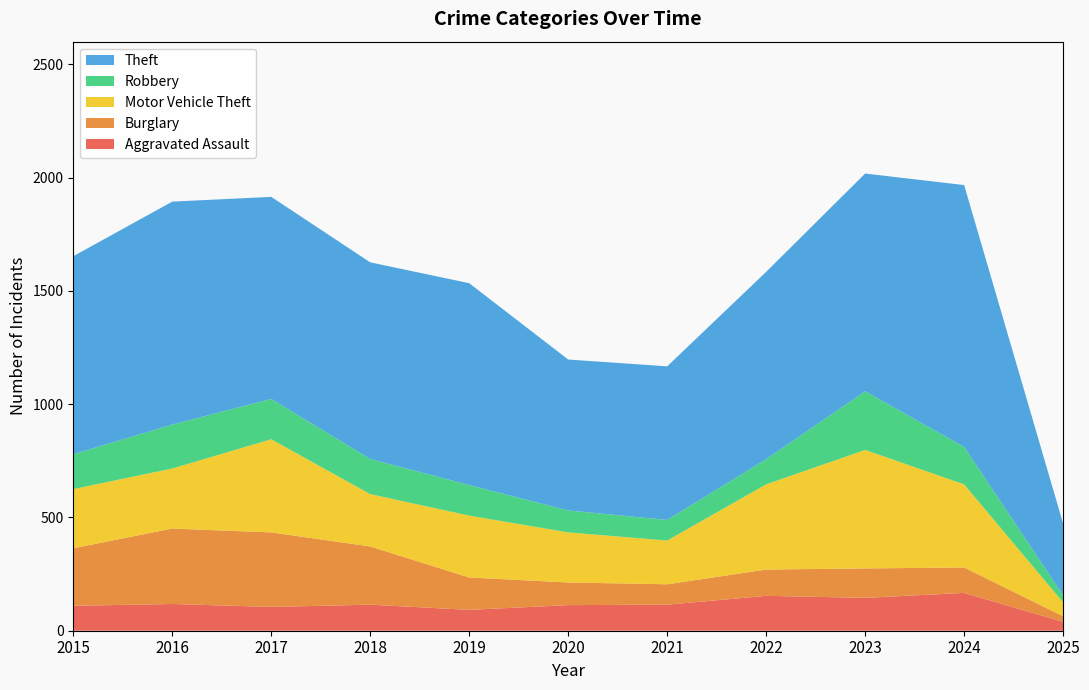

Reading left to right, extract all data points from this chart.

Aggravated Assault: 110	118	105	115	92	113	115	154	145	167	39
Burglary: 254	333	329	257	143	100	90	116	130	112	25
Motor Vehicle Theft: 261	265	411	231	273	221	193	376	523	367	61
Robbery: 154	194	178	155	135	97	91	111	259	165	31
Theft: 874	984	892	868	891	666	678	827	961	1156	317